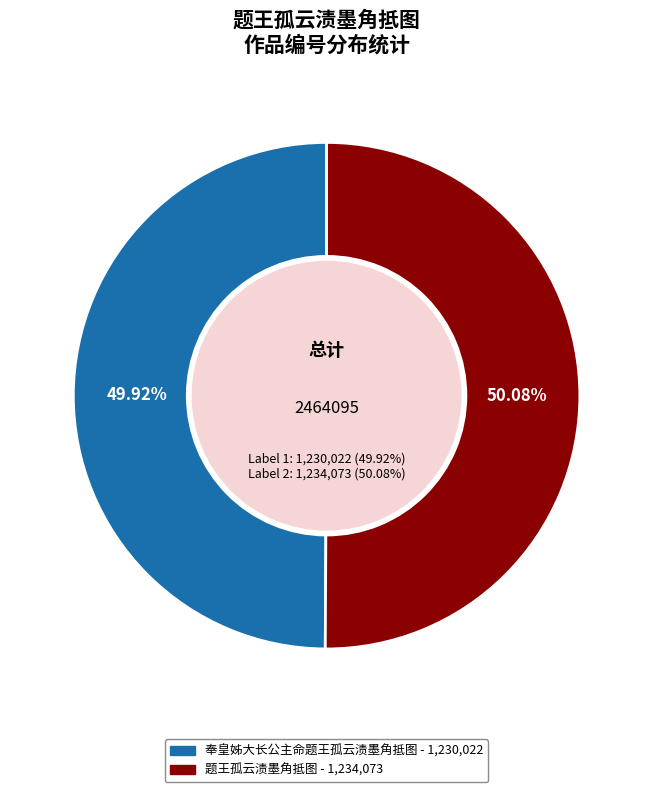

Count the number of slices in the pie.

2